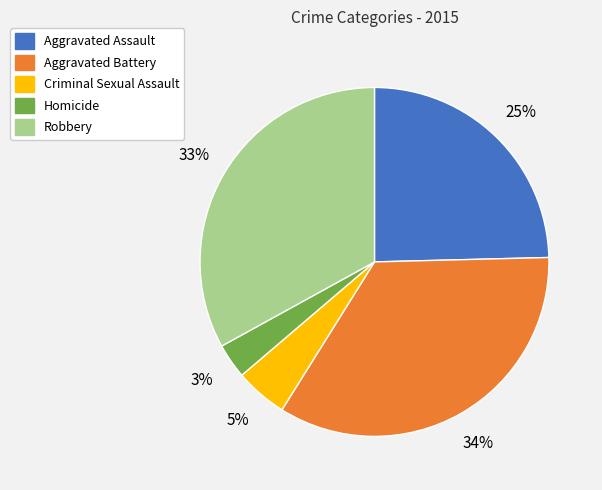

Which slice is the smallest?

Homicide